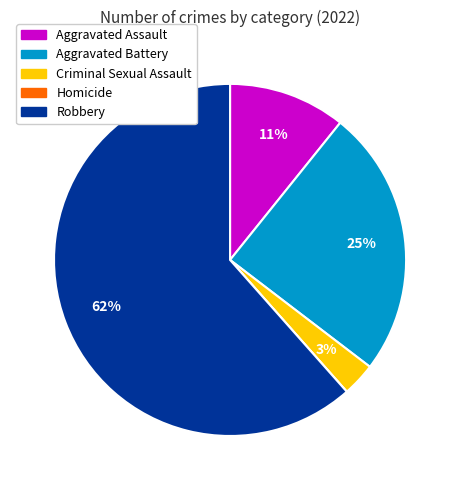

Is there a majority slice in this chart?

Yes